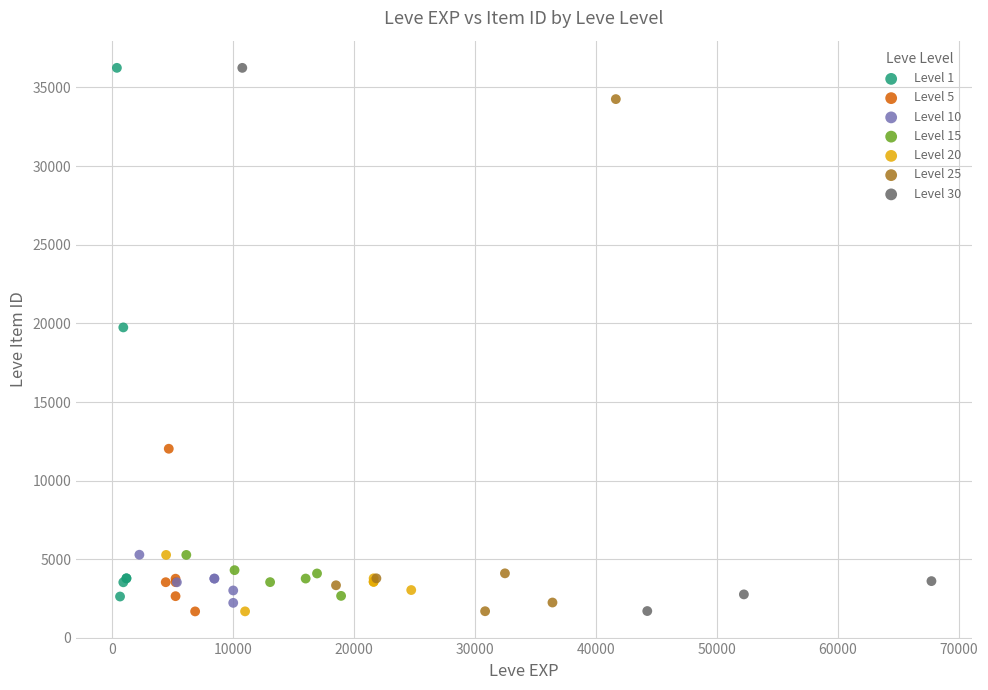

What are all the series names shown in the legend?

Level 1, Level 5, Level 10, Level 15, Level 20, Level 25, Level 30